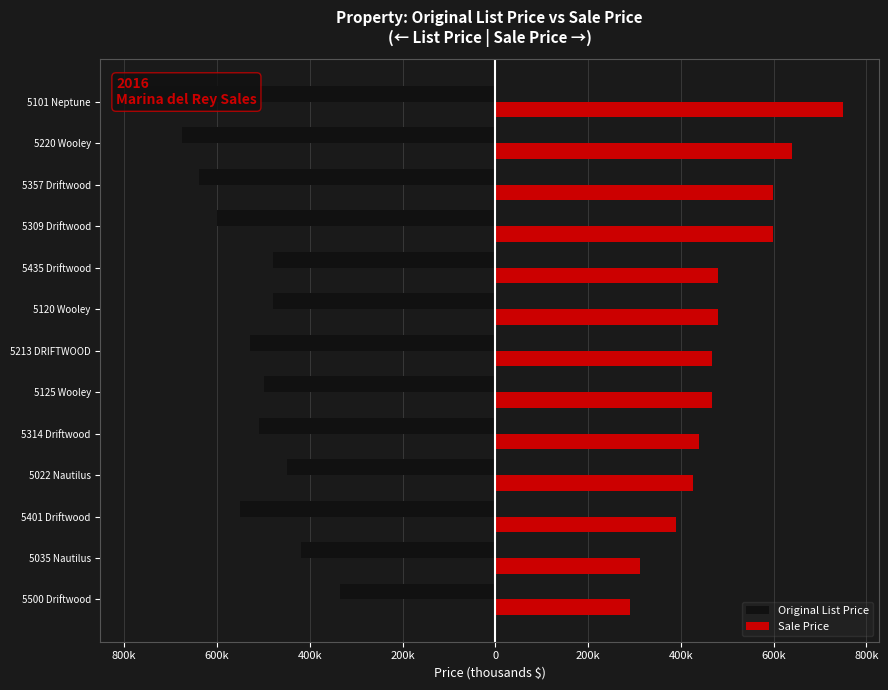

How many series are shown in this chart?

2